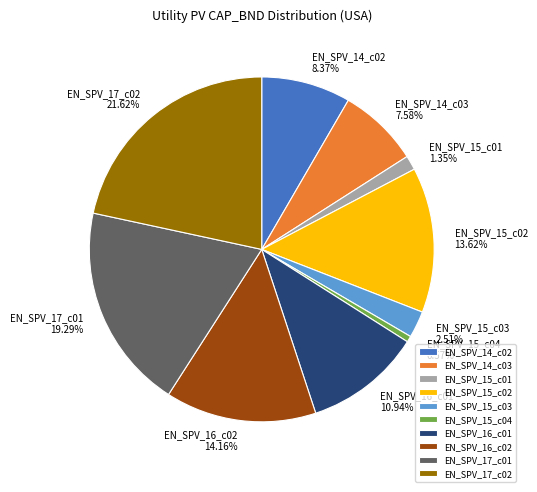

How many segments does this pie chart have?

10